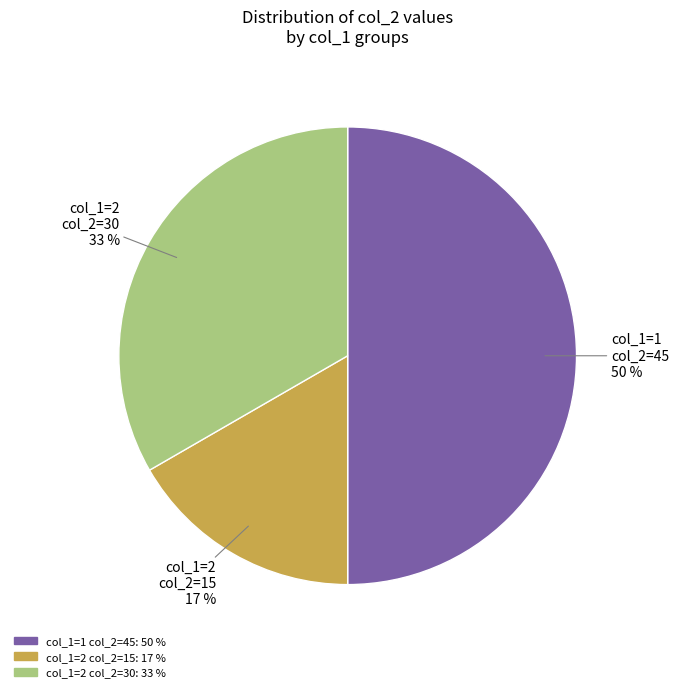

To the nearest percent, what is the average slice percentage?

33%